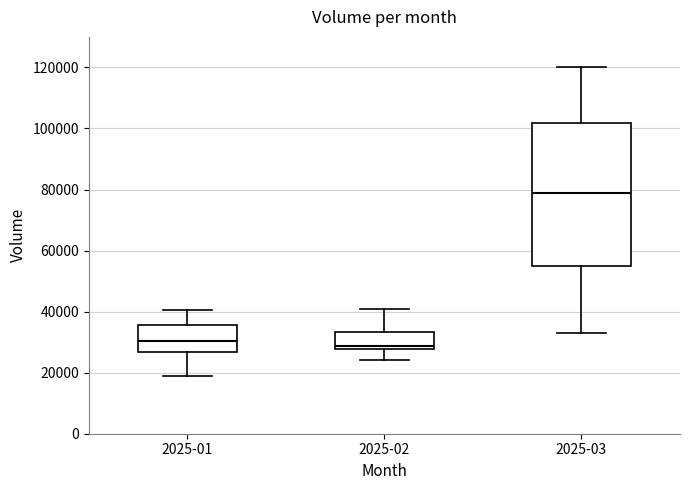

Reading left to right, transcribe this box plot: for each box, give where its median line is, the range the box spans, and where its two whiskers end, as read against the y-axis. The values are not printed on the chart, so give them approximately, as read against the axis.

2025-01: median 30000, box 26000 to 36000, whiskers 20000 to 40000
2025-02: median 28000 (just above the box's lower edge), box 28000 to 34000, whiskers 24000 to 40000
2025-03: median 78000, box 56000 to 102000, whiskers 34000 to 120000